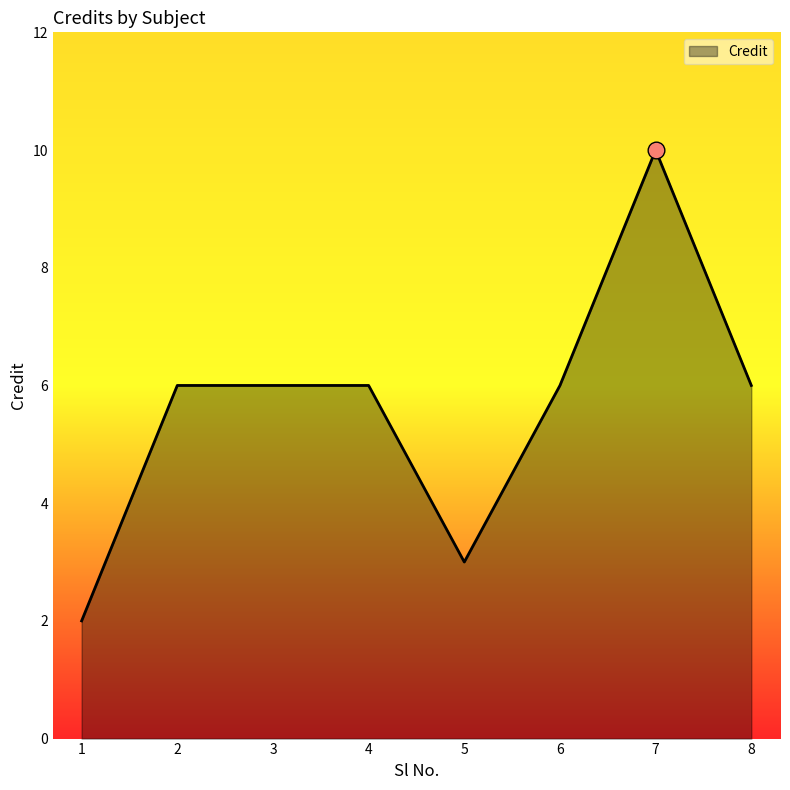

What is the difference between the values at 3 and 5?

3